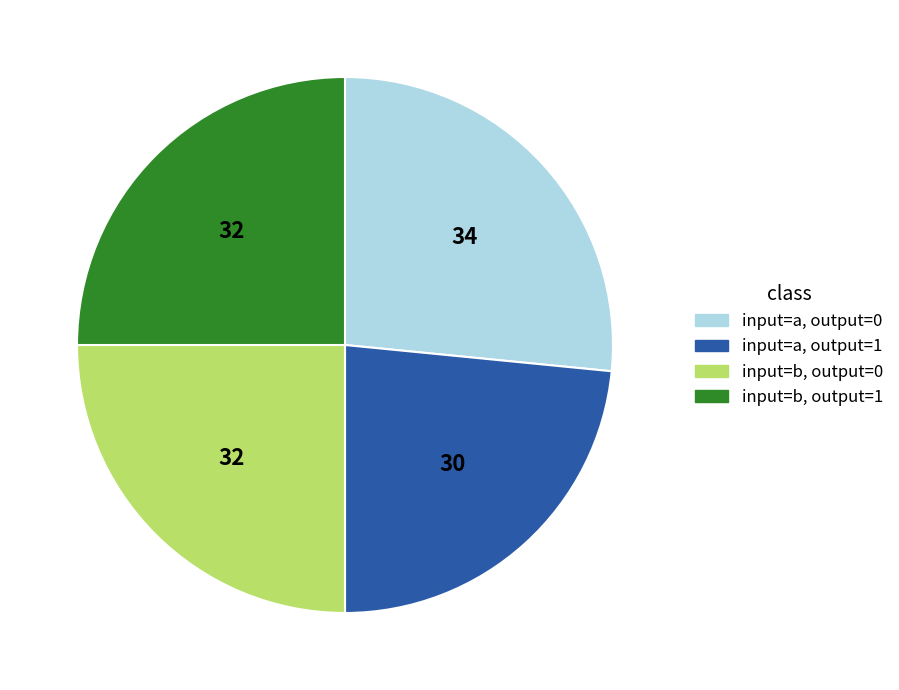

Is there a majority slice in this chart?

No